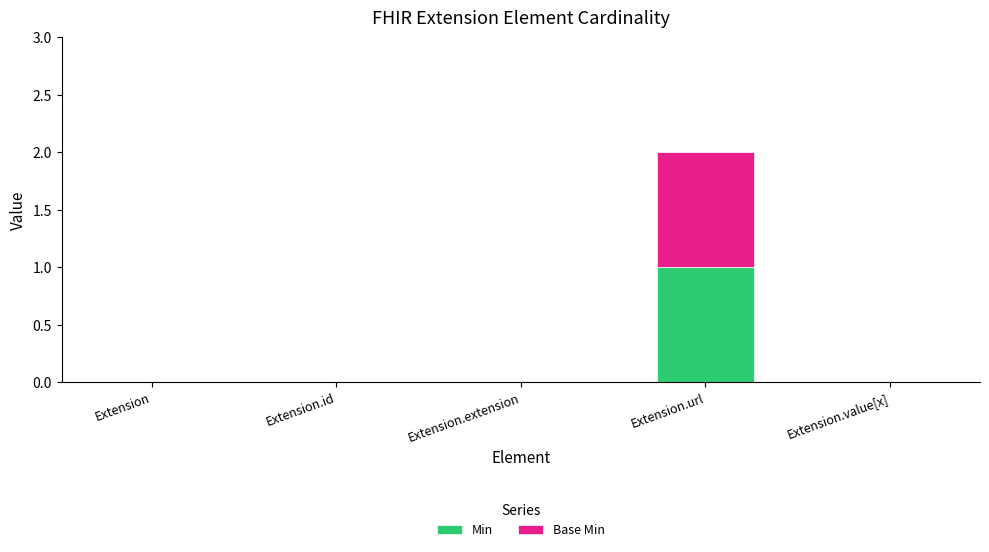

At which category is the sum across all series the highest?

Extension.url